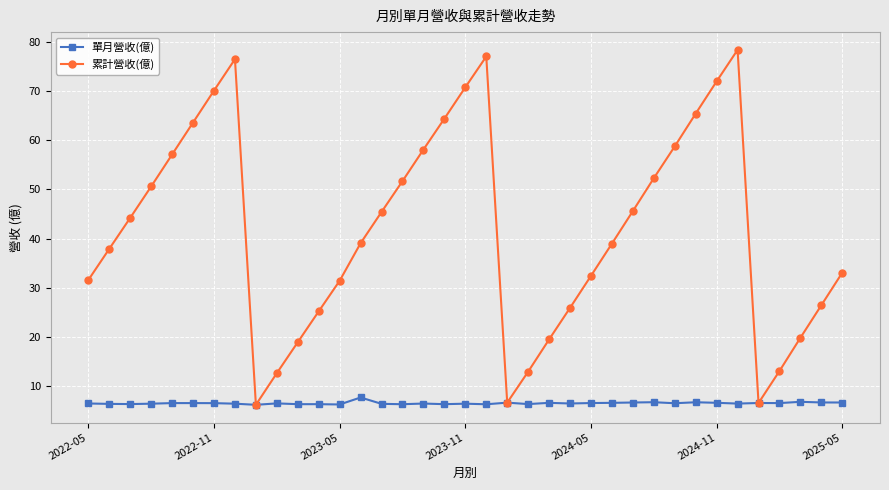

What is the greatest value displayed?

78.4